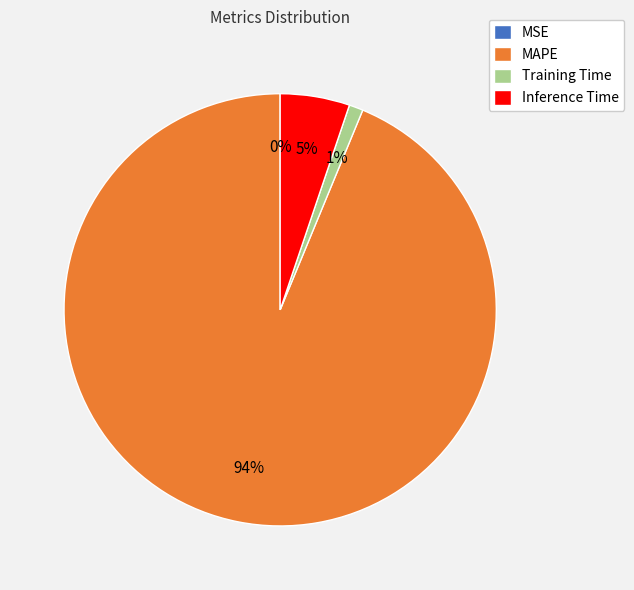

Is there any slice that represents more than half of the pie?

Yes